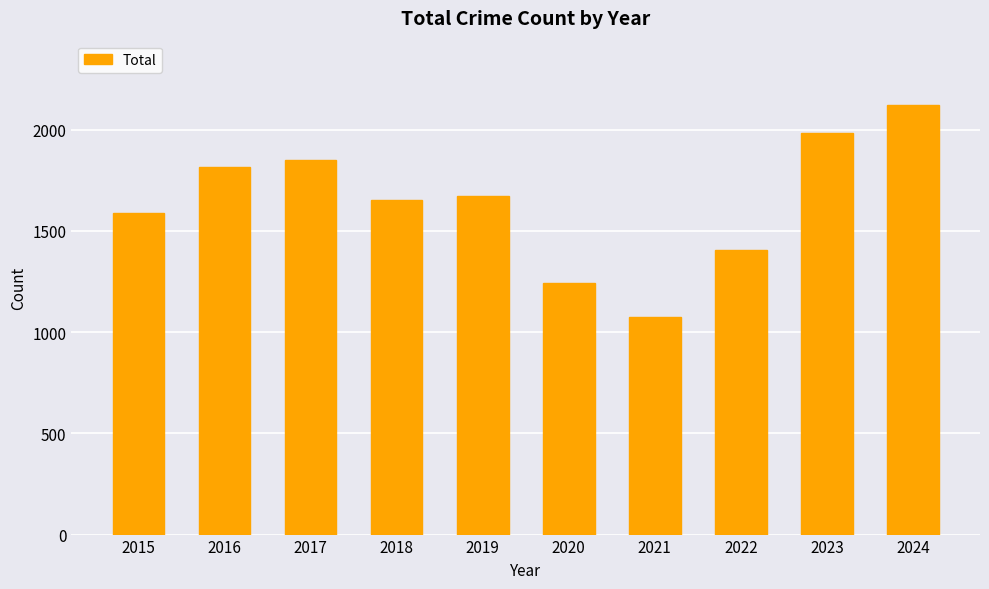

Which category has the highest value across all series?

2024